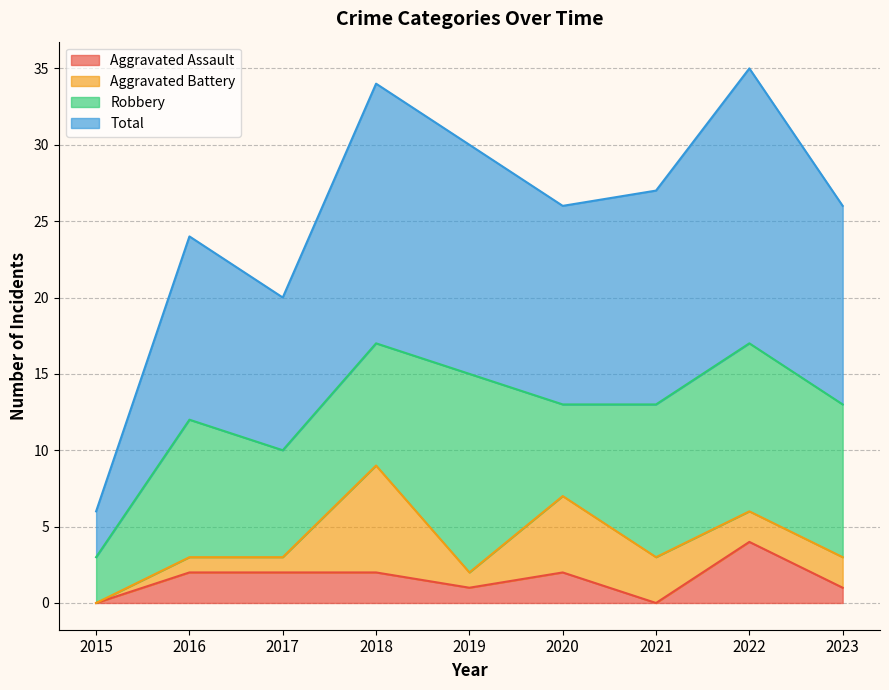

What are all the series names shown in the legend?

Aggravated Assault, Aggravated Battery, Robbery, Total